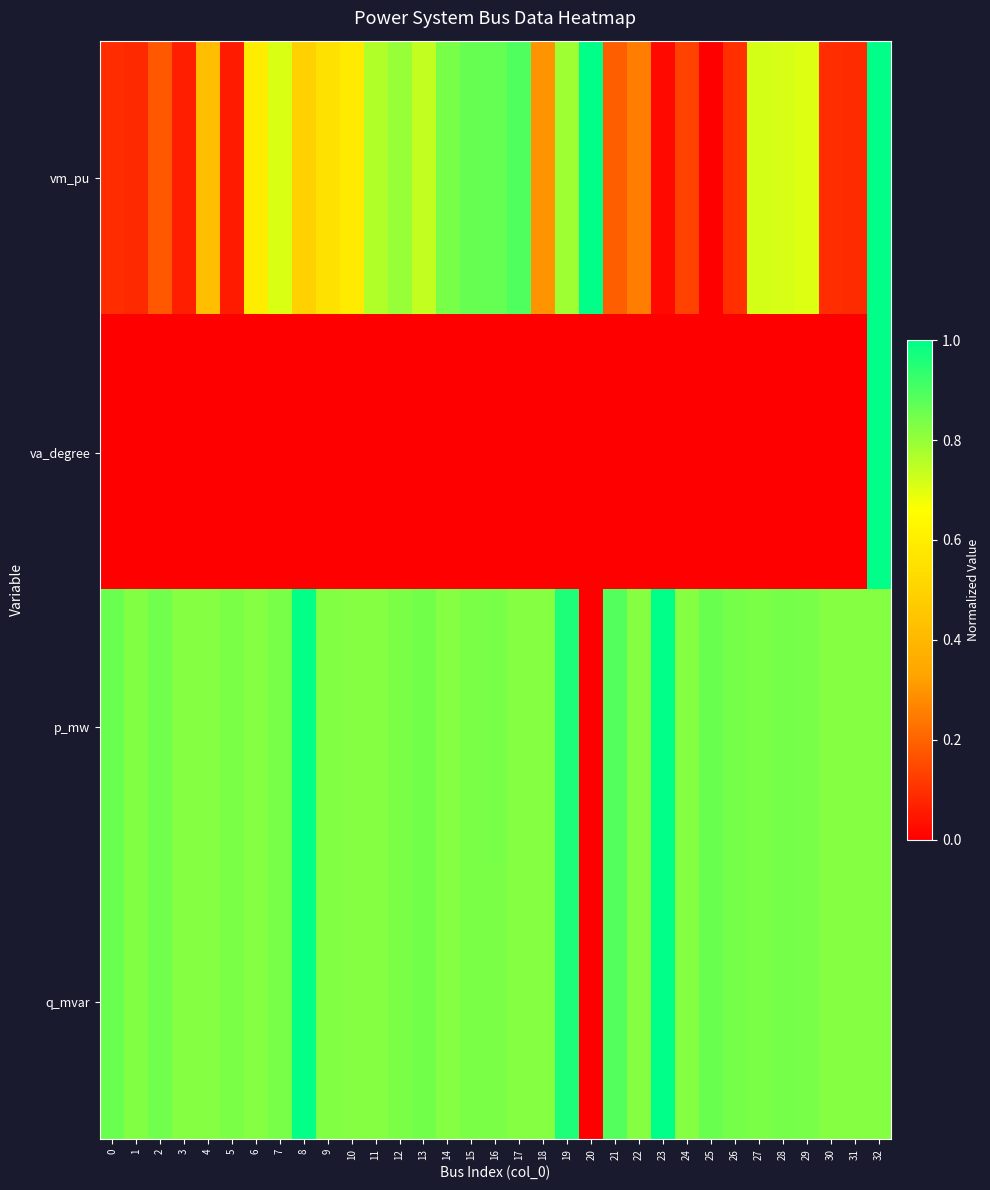

Reading right to left, what are all the values shown in this chart?

vm_pu: 32=1.0	31=0.1	30=0.1	29=0.7	28=0.7	27=0.7	26=0.1	25=0.0	24=0.1	23=0.0	22=0.3	21=0.2	20=1.0	19=0.8	18=0.3	17=0.9	16=0.9	15=0.9	14=0.8	13=0.7	12=0.8	11=0.8	10=0.6	9=0.6	8=0.5	7=0.7	6=0.6	5=0.1	4=0.4	3=0.1	2=0.2	1=0.1	0=0.1
va_degree: 32=1.0	31=0.0	30=0.0	29=0.0	28=0.0	27=0.0	26=0.0	25=0.0	24=0.0	23=0.0	22=0.0	21=0.0	20=0.0	19=0.0	18=0.0	17=0.0	16=0.0	15=0.0	14=0.0	13=0.0	12=0.0	11=0.0	10=0.0	9=0.0	8=0.0	7=0.0	6=0.0	5=0.0	4=0.0	3=0.0	2=0.0	1=0.0	0=0.0
p_mw: 32=0.8	31=0.8	30=0.8	29=0.8	28=0.8	27=0.8	26=0.8	25=0.9	24=0.8	23=1.0	22=0.8	21=0.9	20=0.0	19=1.0	18=0.8	17=0.8	16=0.8	15=0.8	14=0.8	13=0.8	12=0.8	11=0.8	10=0.8	9=0.8	8=1.0	7=0.8	6=0.8	5=0.8	4=0.8	3=0.8	2=0.8	1=0.8	0=0.9
q_mvar: 32=0.8	31=0.8	30=0.8	29=0.8	28=0.8	27=0.8	26=0.8	25=0.9	24=0.8	23=1.0	22=0.8	21=0.9	20=0.0	19=1.0	18=0.8	17=0.8	16=0.8	15=0.8	14=0.8	13=0.8	12=0.8	11=0.8	10=0.8	9=0.8	8=1.0	7=0.8	6=0.8	5=0.8	4=0.8	3=0.8	2=0.8	1=0.8	0=0.9